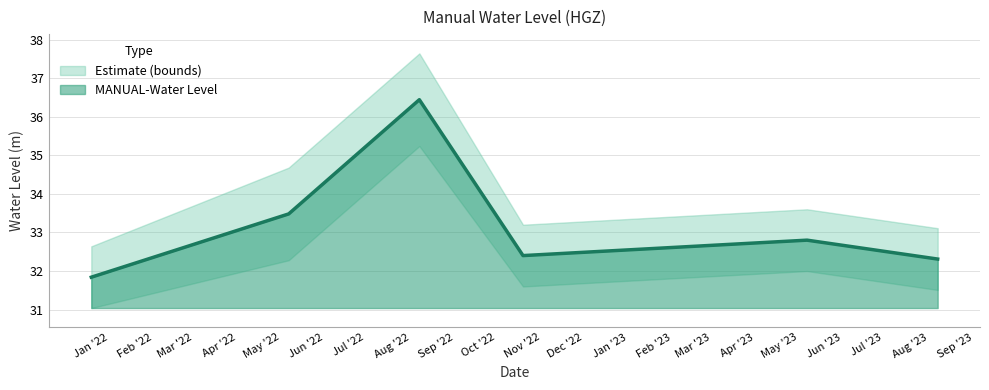

Which has a higher value, 2022-01-01 06:00:00 or 2023-05-20 06:00:00?

2023-05-20 06:00:00